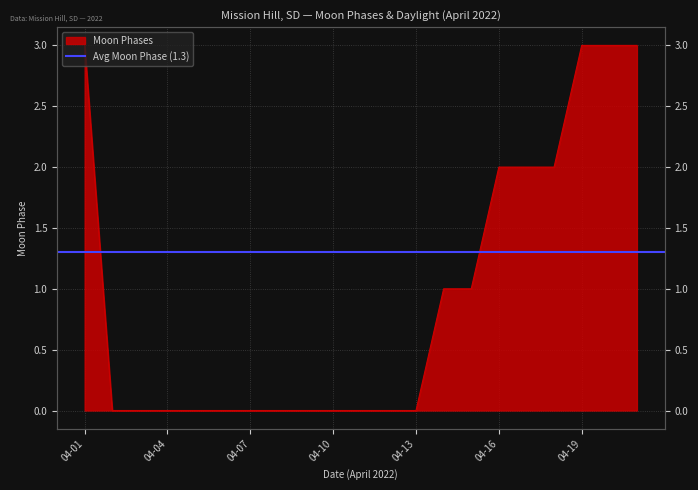

Reading left to right, list all the values displayed in this chart.

3	0	0	0	0	0	0	0	0	0	0	0	0	1	1	2	2	2	3	3	3